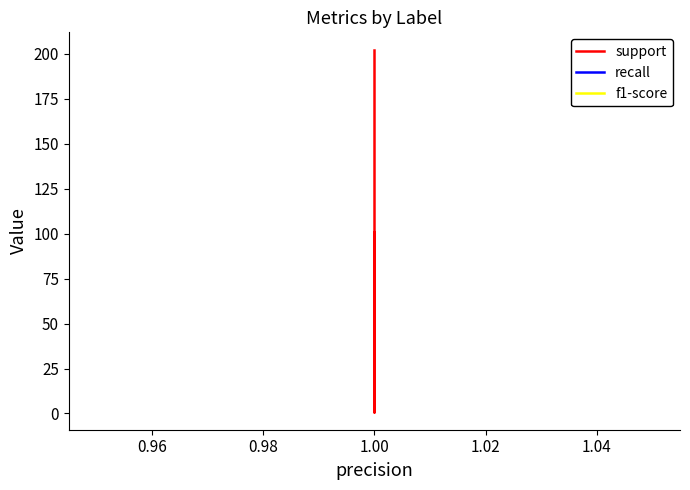

Is this an area chart (filled region under the line)?

No